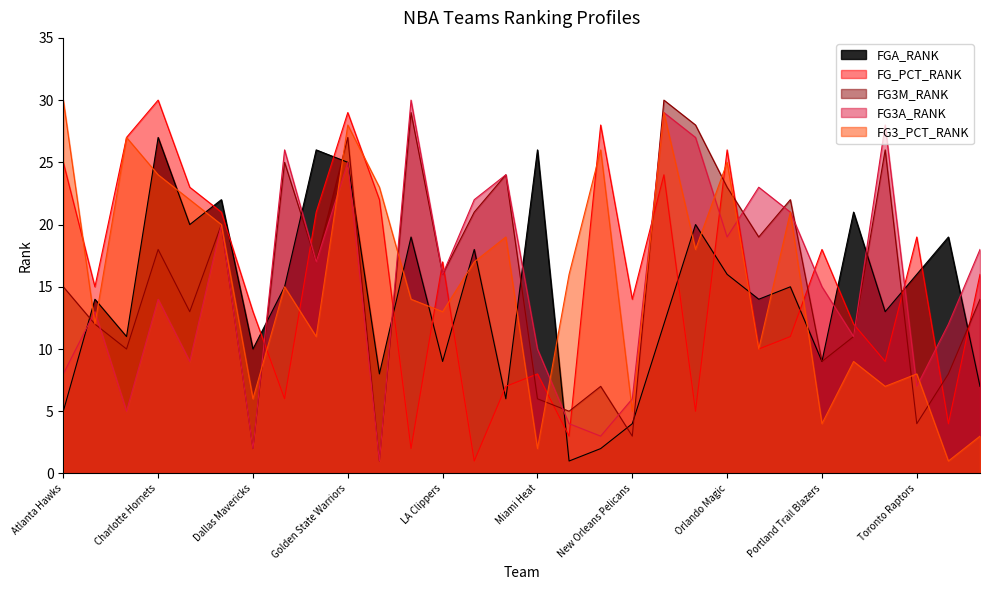

How many lines are shown in the chart?

5